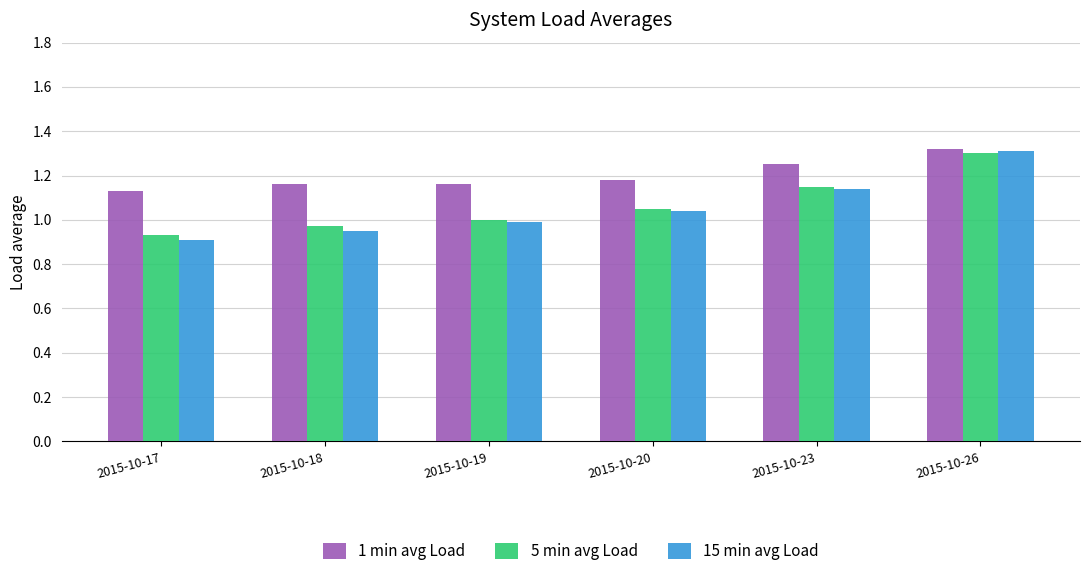

How many data points in 15 min avg Load are less than 1?

3